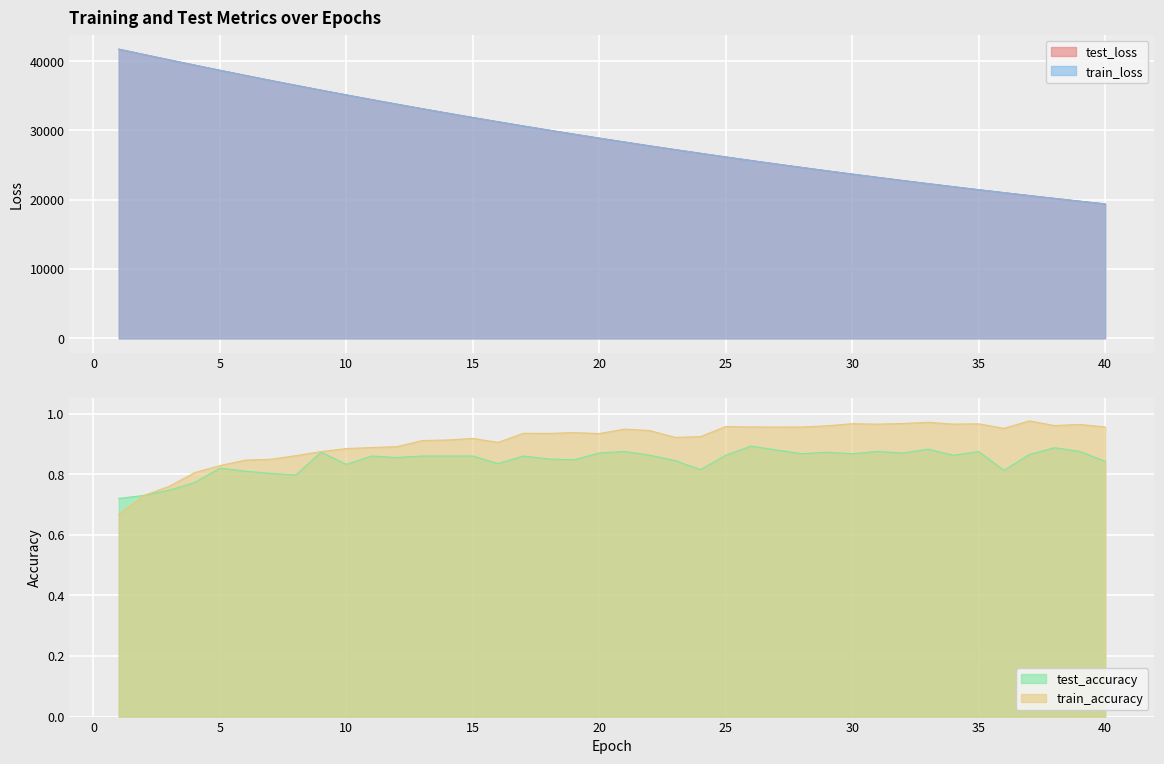

What is the value of the test_loss point at the 32nd from the left?

22777.6